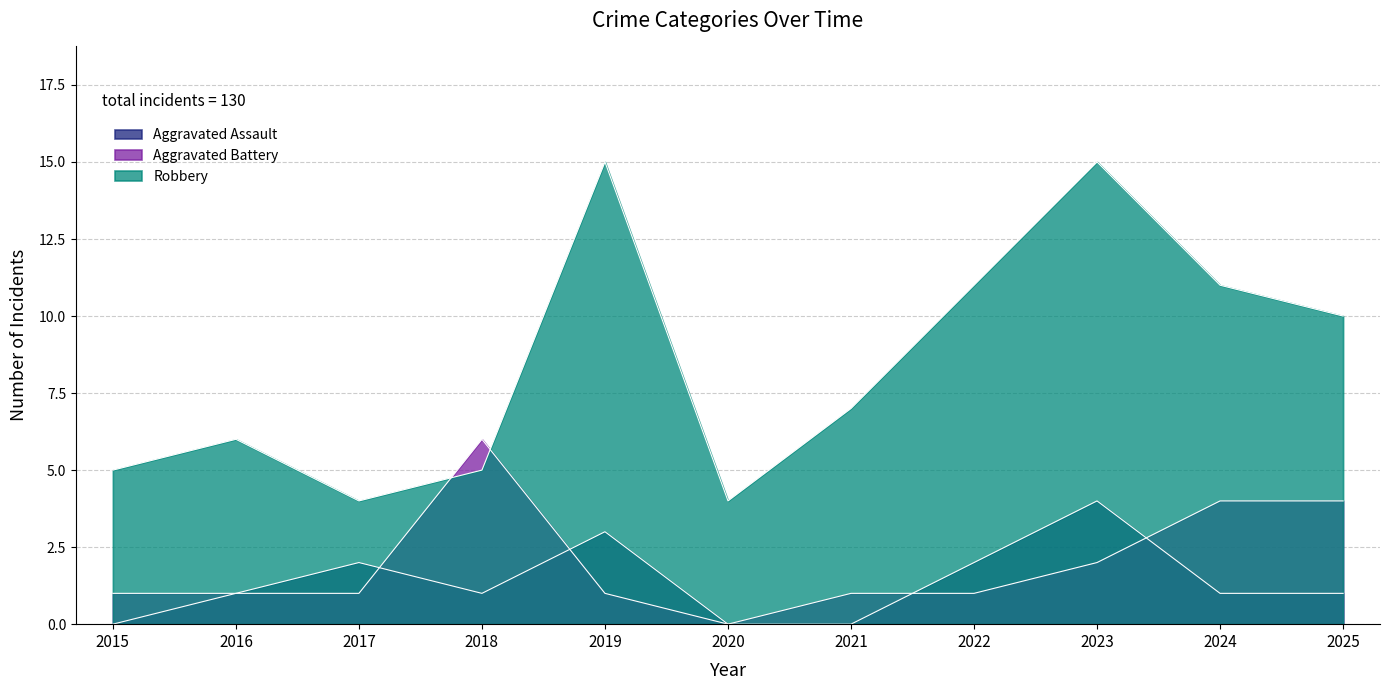

Count the number of categories in the chart.

11